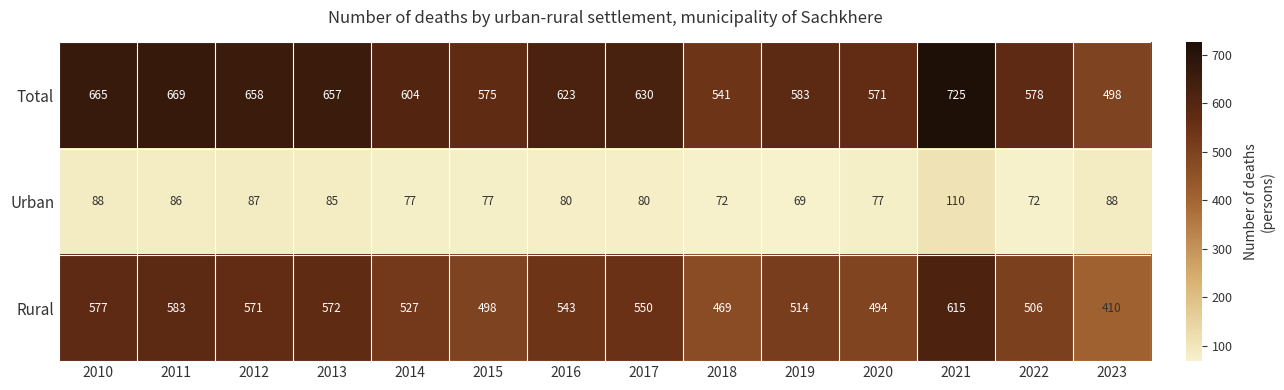

Rank the series at 2014 from highest to lowest value.

Total, Rural, Urban